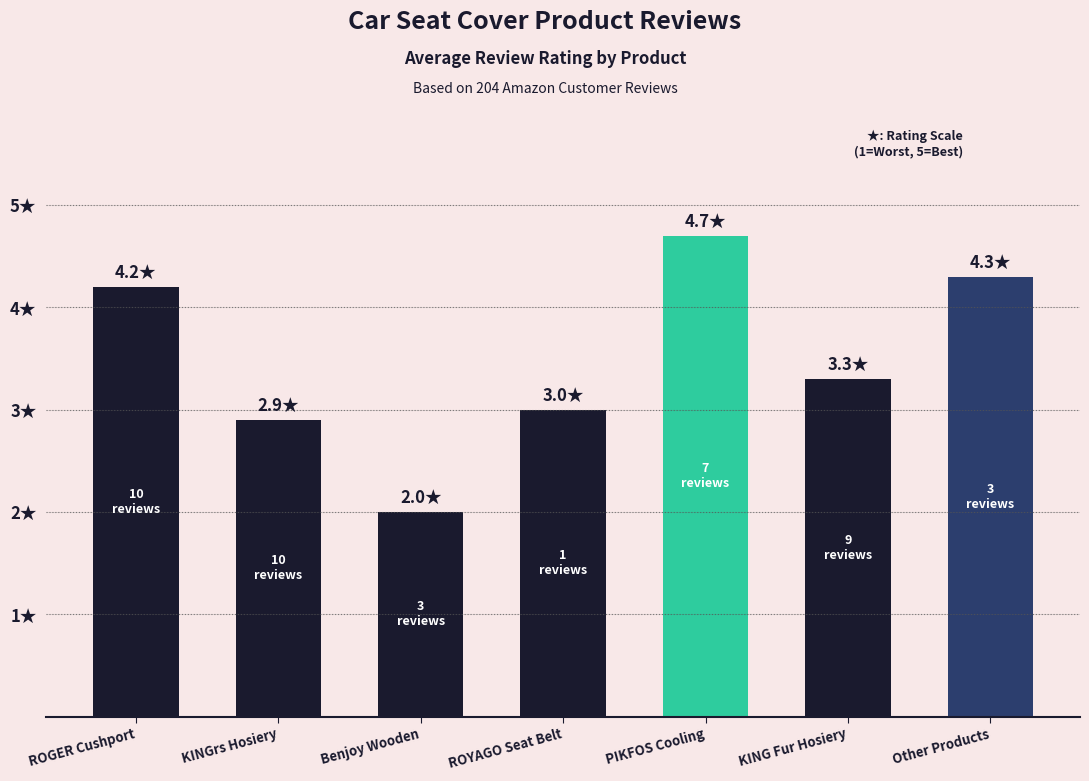

List the labels in order of value, largest first.

PIKFOS Cooling, Other Products, ROGER Cushport, KING Fur Hosiery, ROYAGO Seat Belt, KINGrs Hosiery, Benjoy Wooden